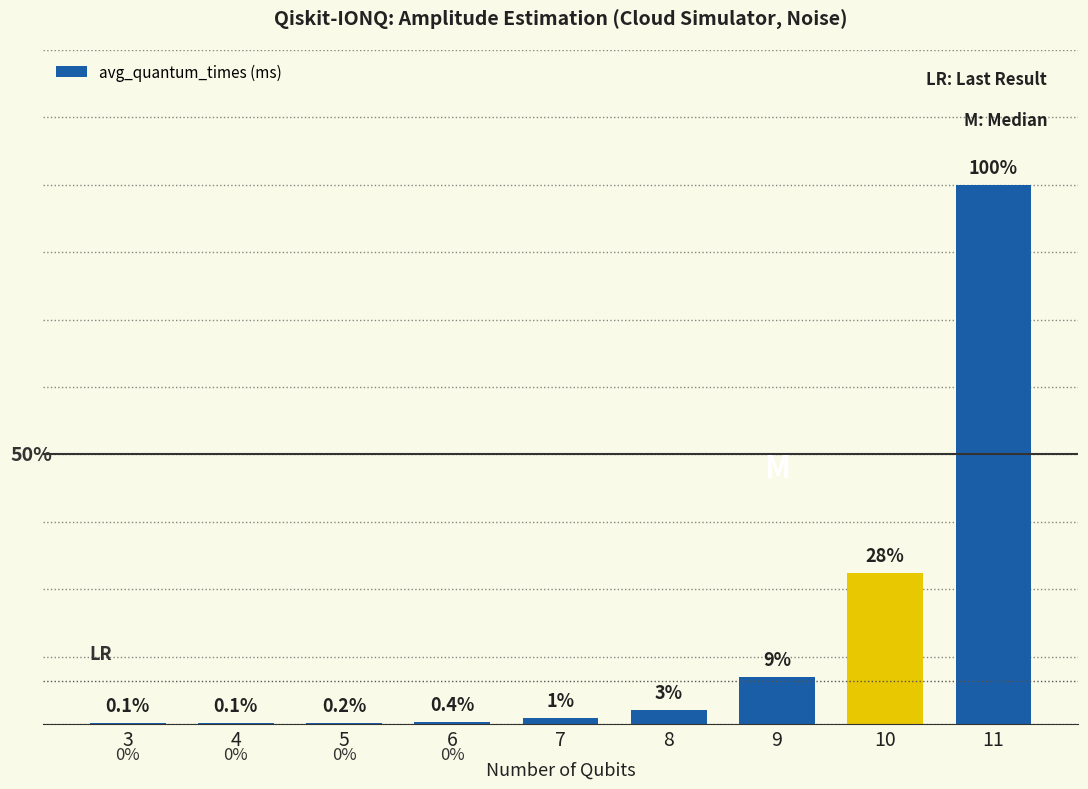

The value at 6 is 218. True or false?

False